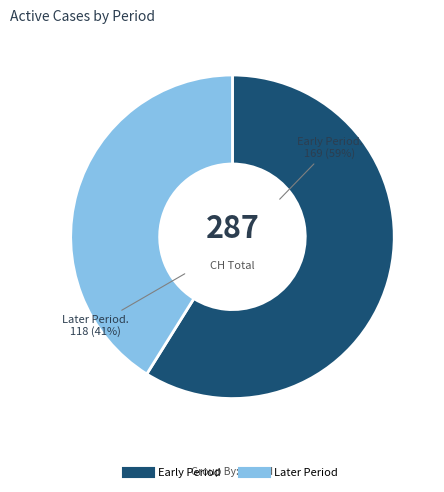

Is there any slice that represents more than half of the pie?

Yes